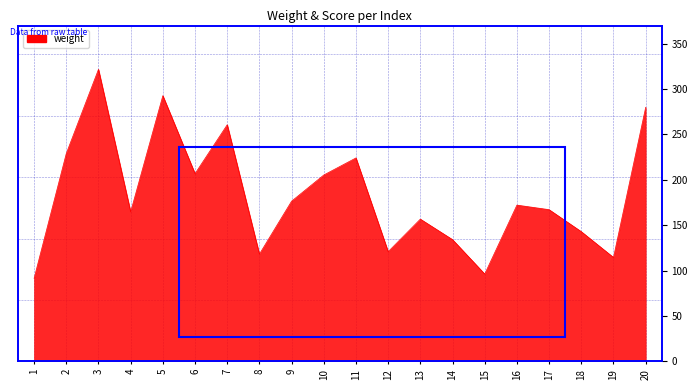

List the labels in order of value, smallest first.

1, 15, 19, 8, 12, 14, 18, 13, 4, 17, 16, 9, 10, 6, 11, 2, 7, 20, 5, 3